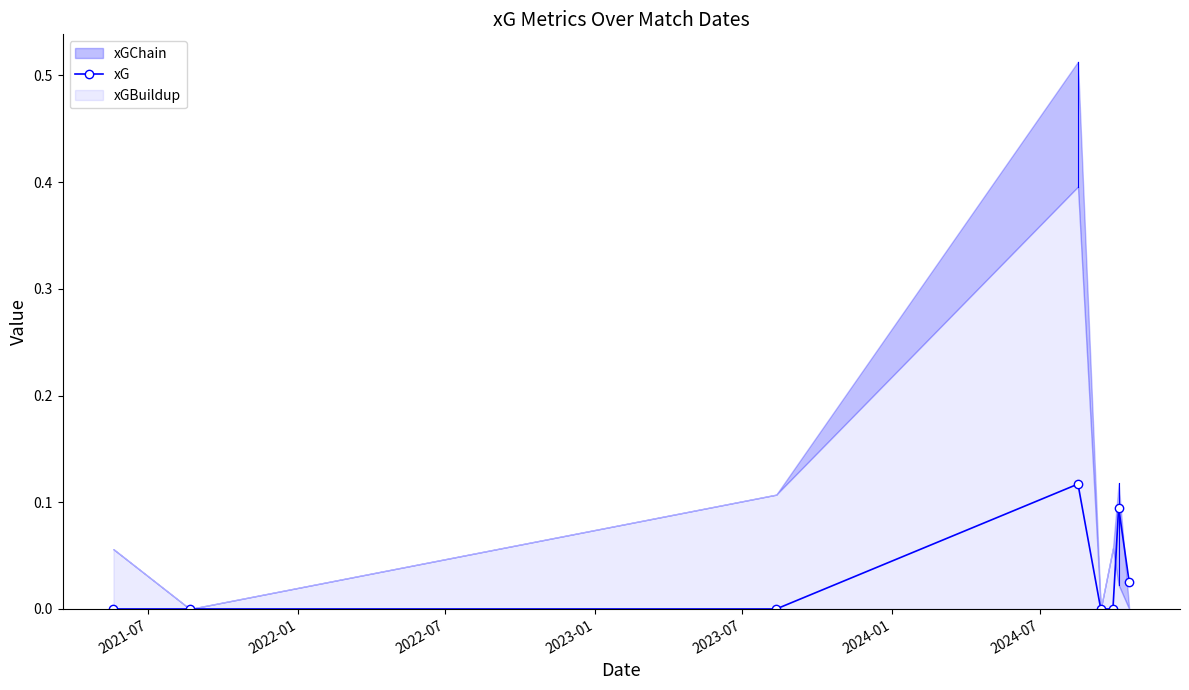

True or false: xG has more than 0 interior local peaks.

True